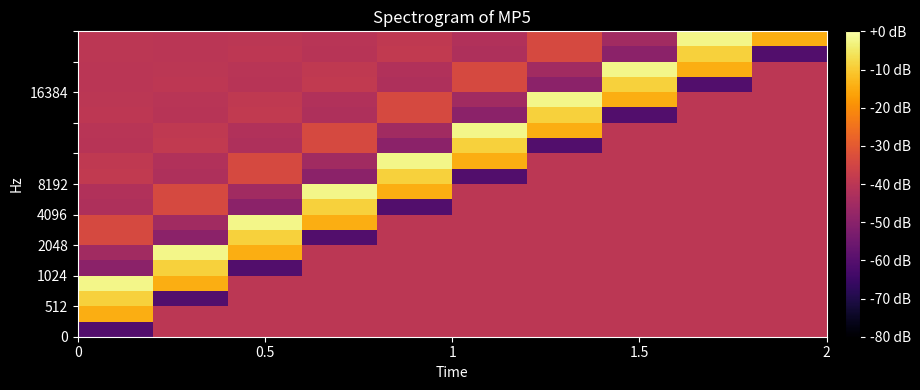

How many series are shown in this chart?

20